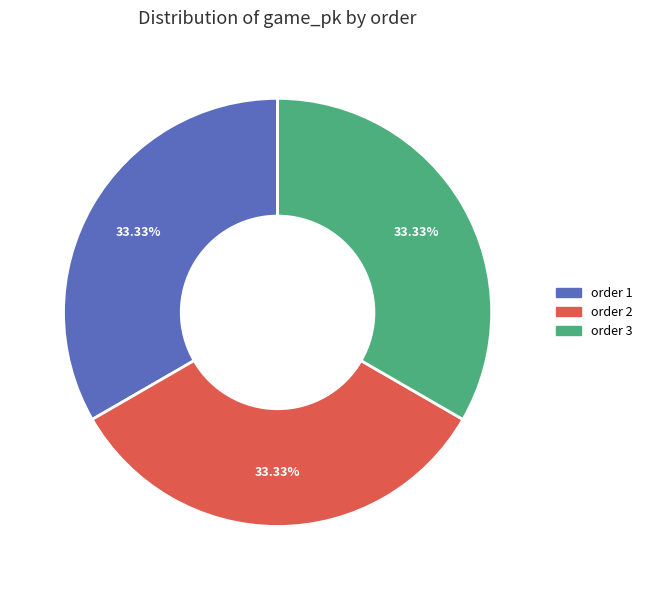

Approximately how many times larger is the value at order 3 compared to order 1?

1.0